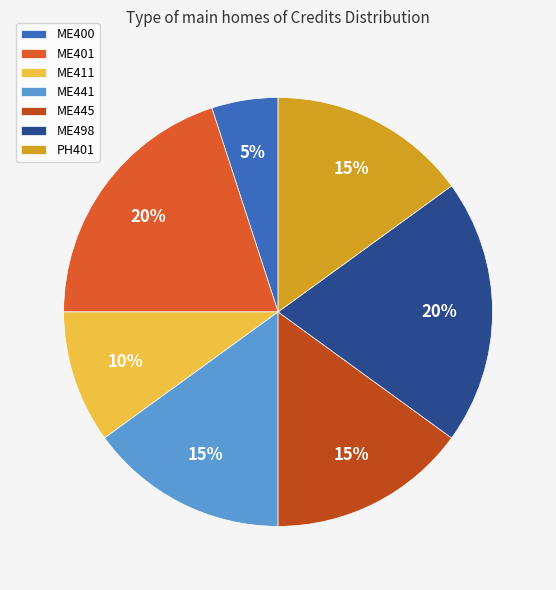

True or false: ME401 accounts for 33% of the total.

False